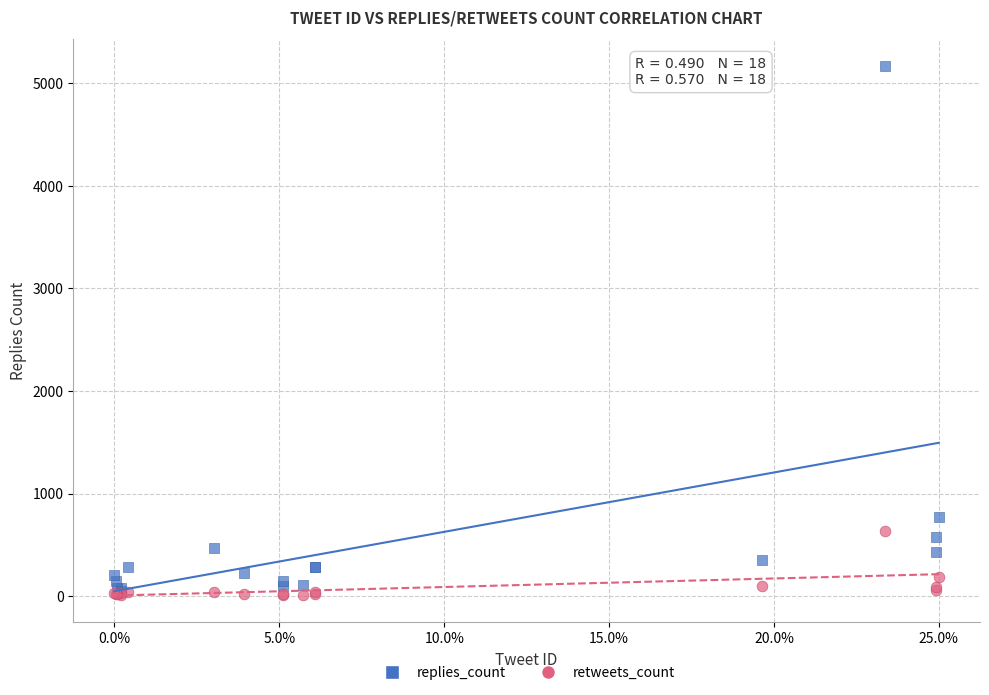

Which series contains the highest Y value?

replies_count